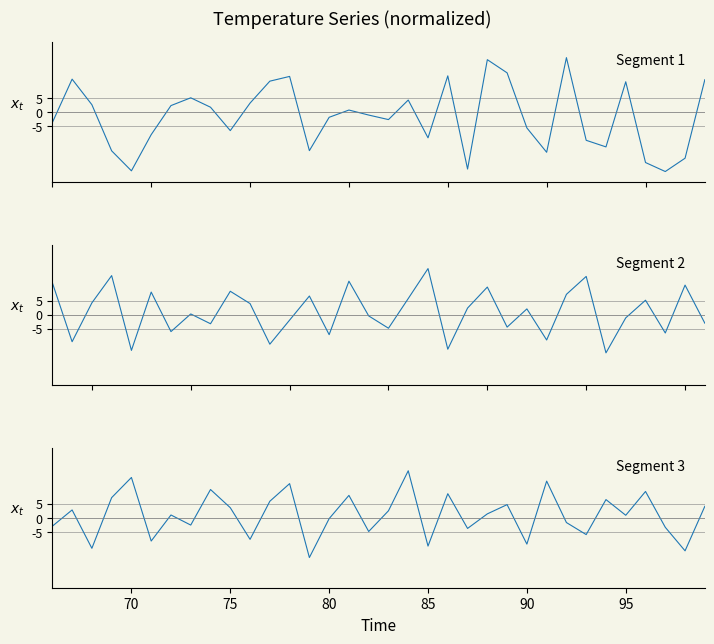

Is this an area chart (filled region under the line)?

No